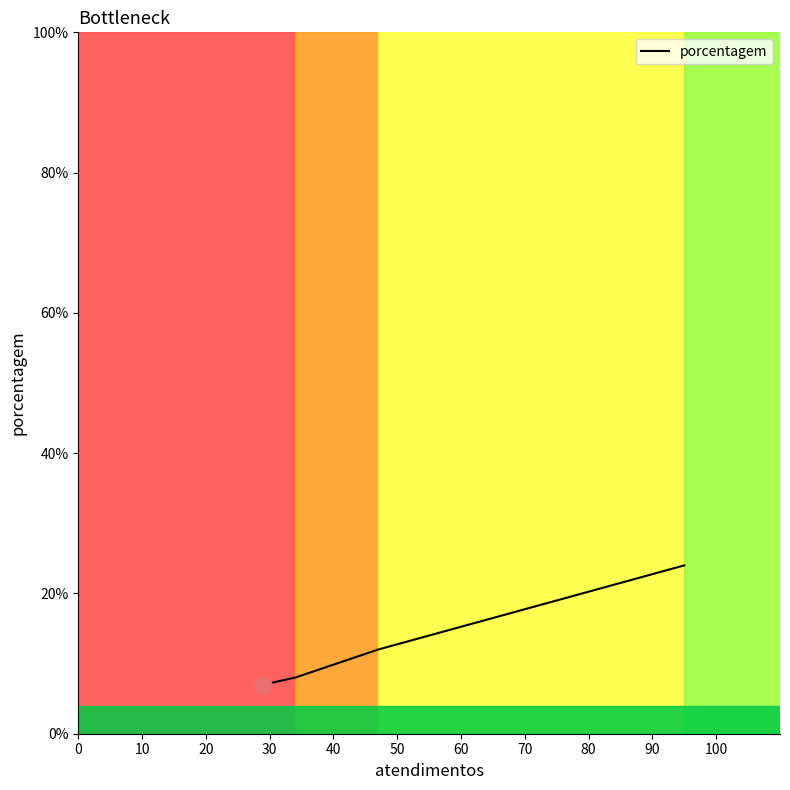

What is the change in value from 0 to 20?

-16